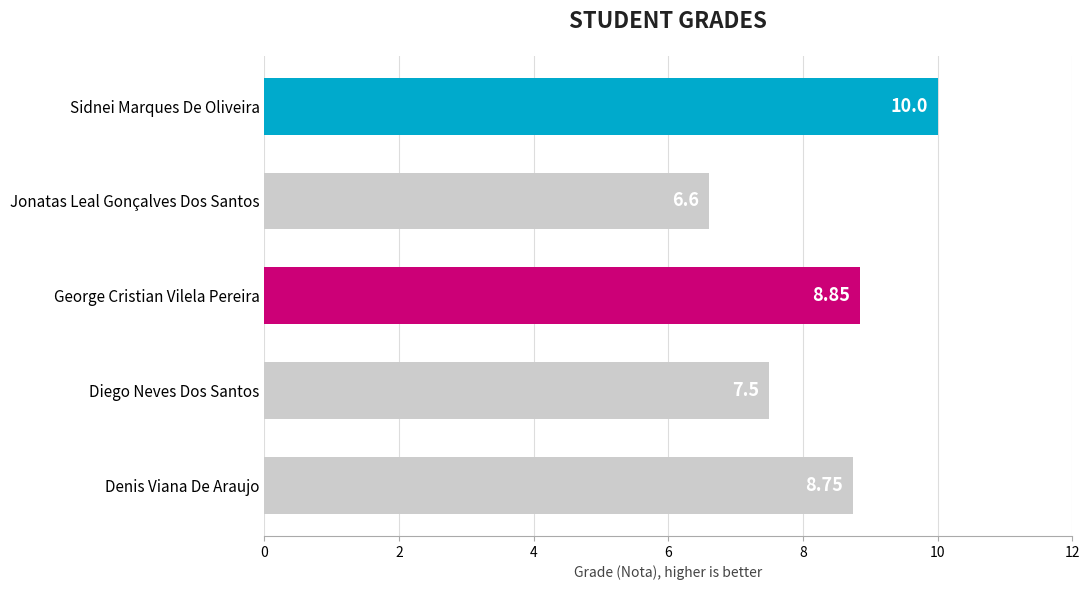

What is the ratio of the value at Sidnei Marques De Oliveira to the value at Diego Neves Dos Santos?

1.3